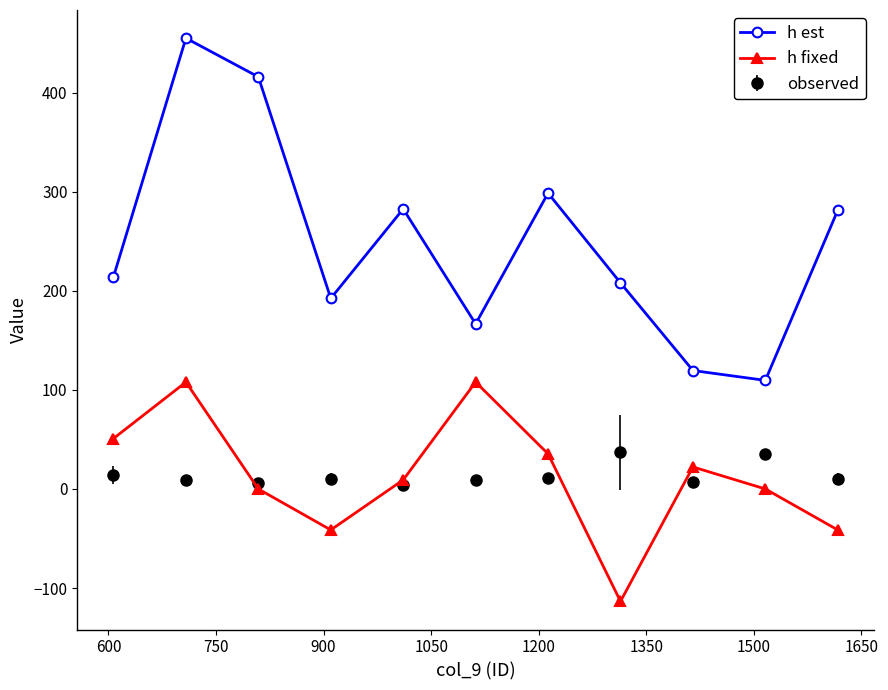

What is the maximum value shown in the chart?

455.0